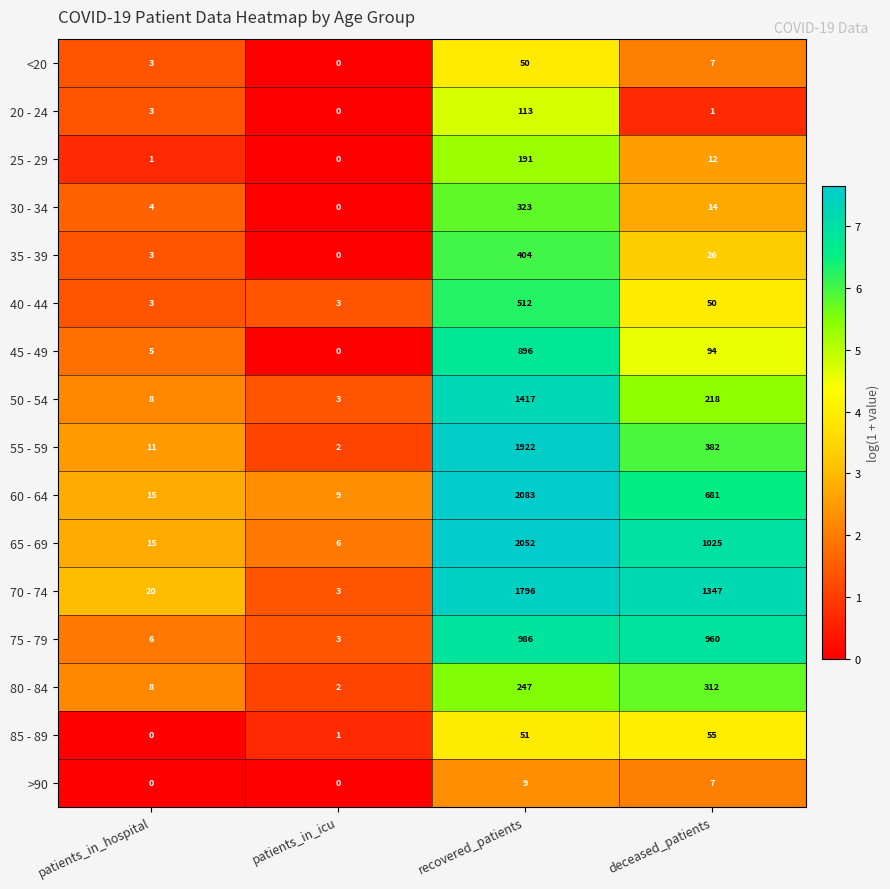

What is the difference between the maximum and minimum values in the 40 - 44 series?

509